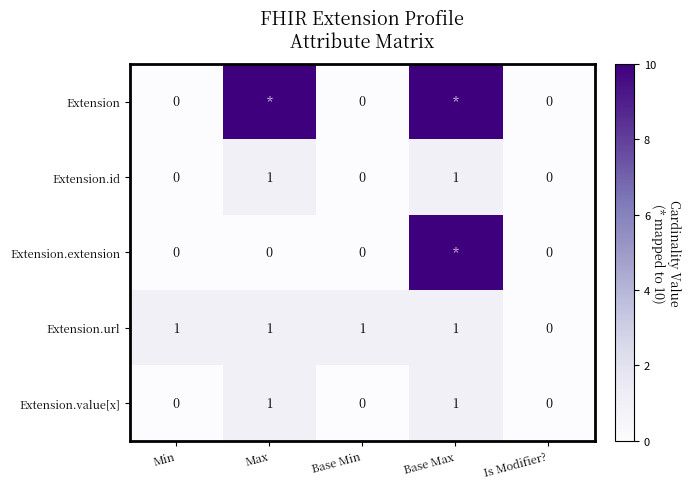

Between Max and Base Min, which is larger?

Max